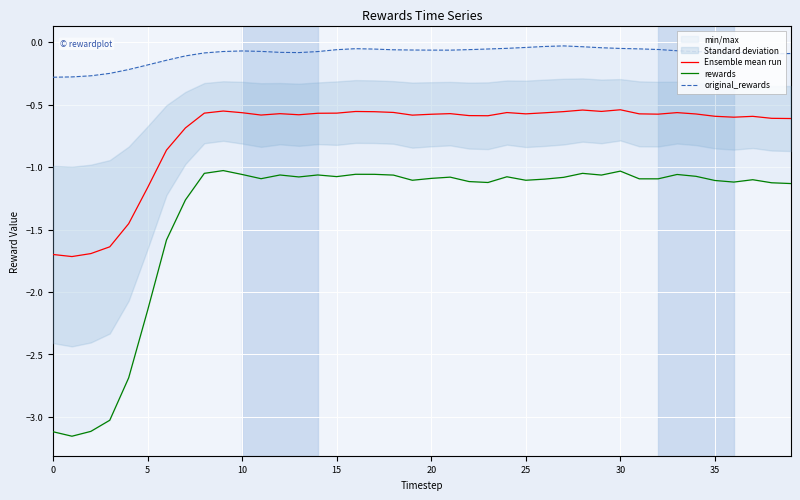

How many interior local valleys does the rewards series have?

10